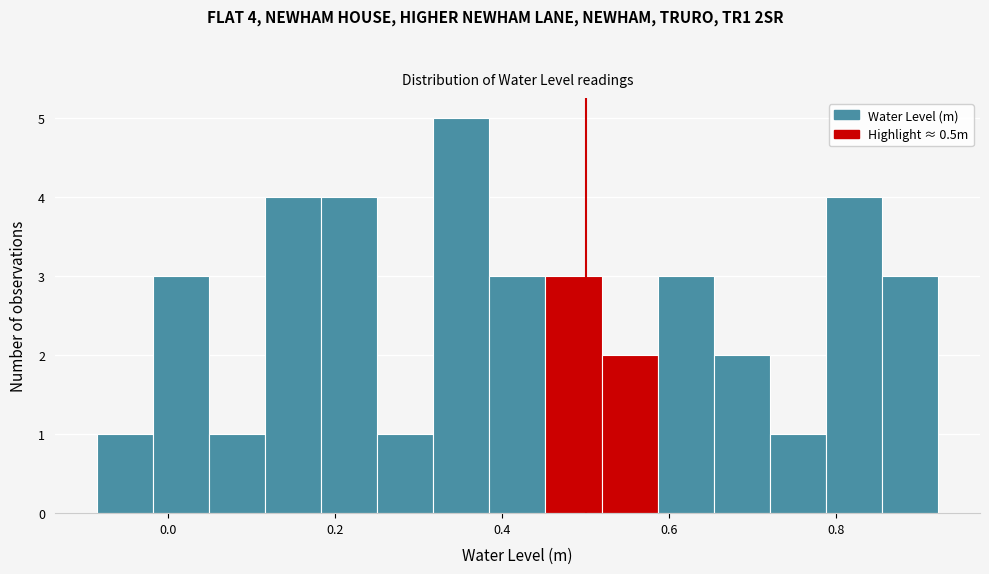

Read against the x-axis, roughly where is the centre of the tallest bar?

0.36